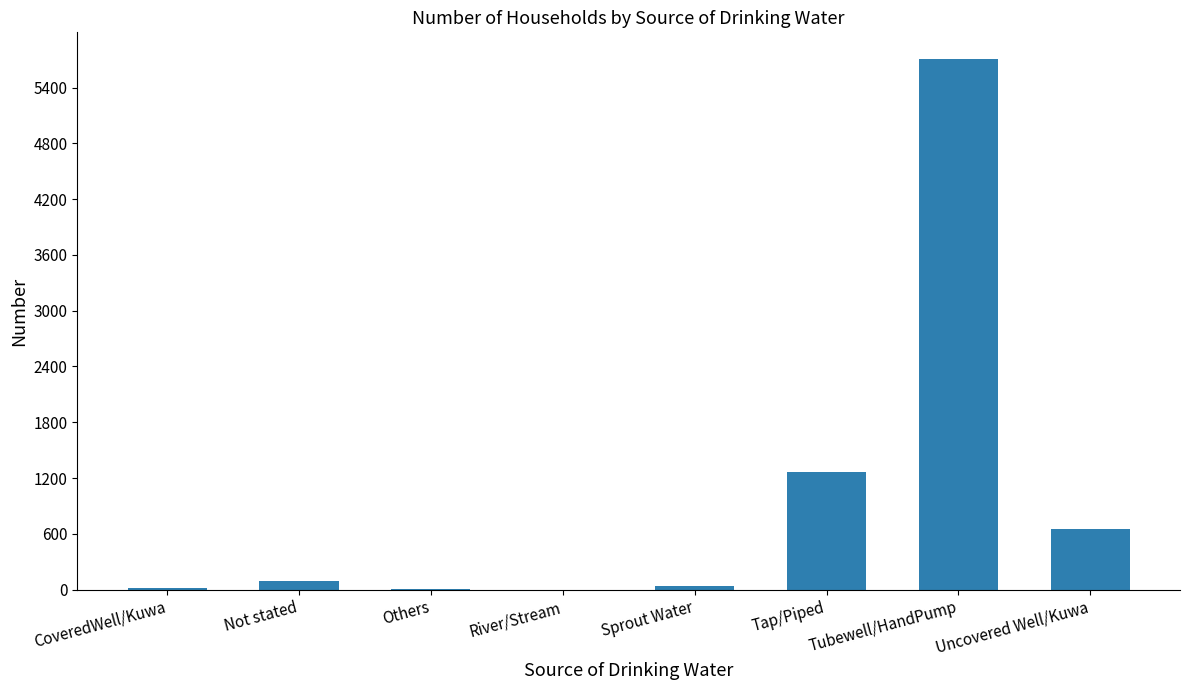

What is the sum of all values?

7775